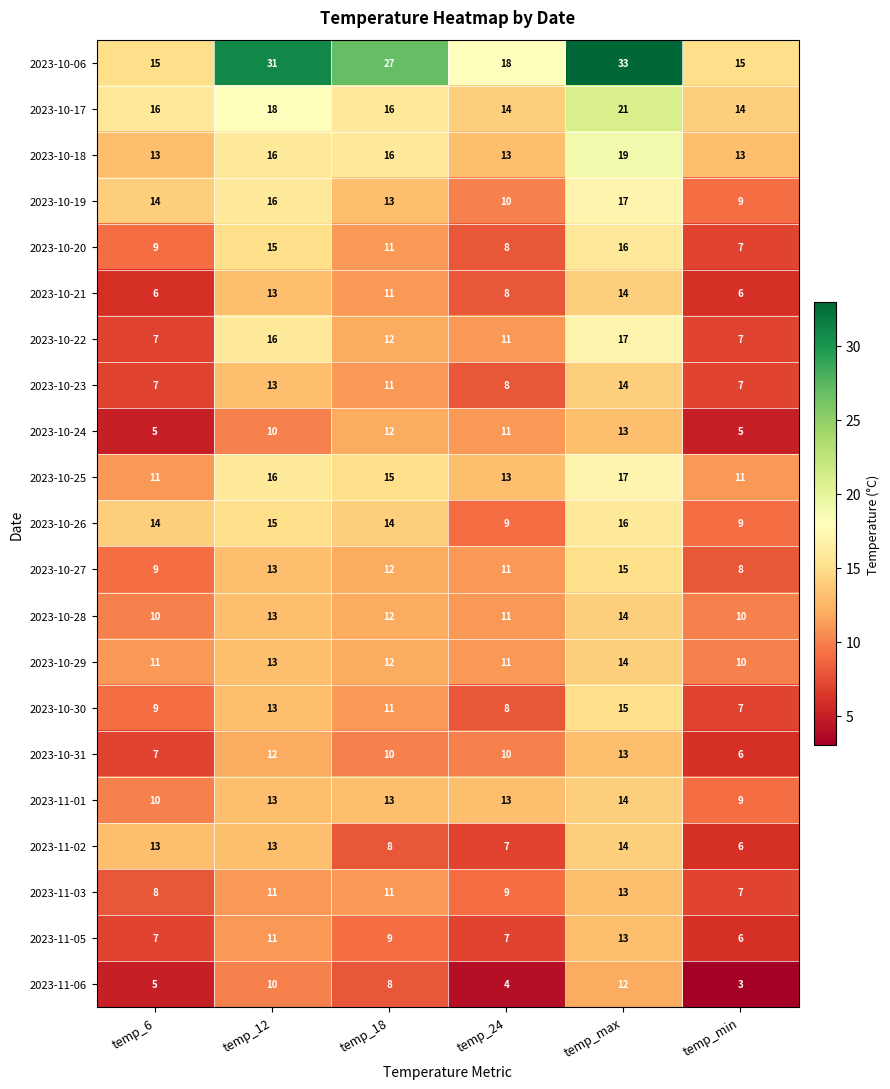

What is the smallest value displayed?

3